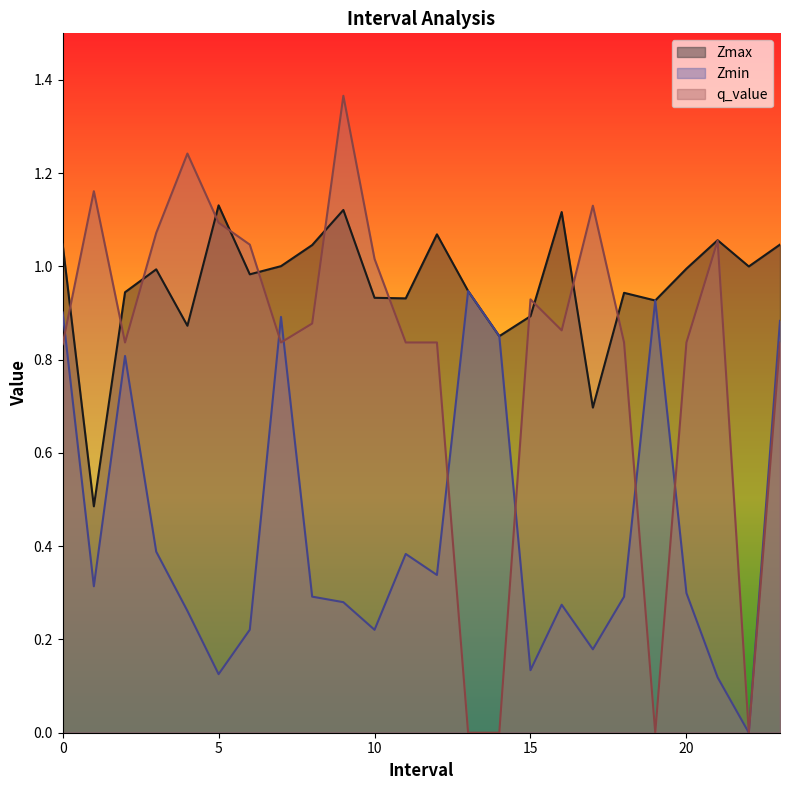

At which category does q_value reach its first local valley?

2.0